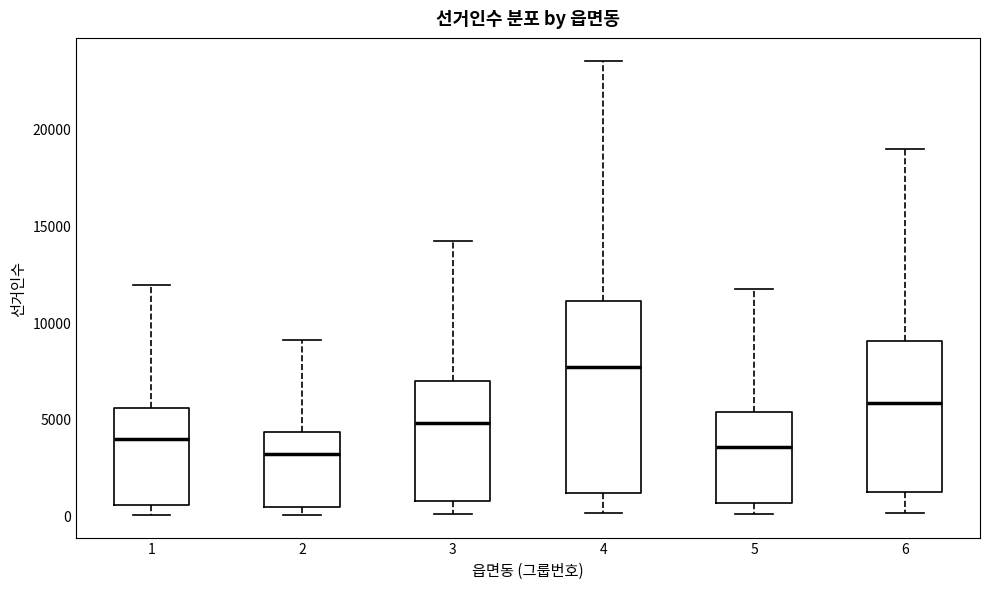

Where is the lower edge of the box at x = 6 on the y-axis? The values are not printed on the chart, so give them approximately, as read against the axis.

1000